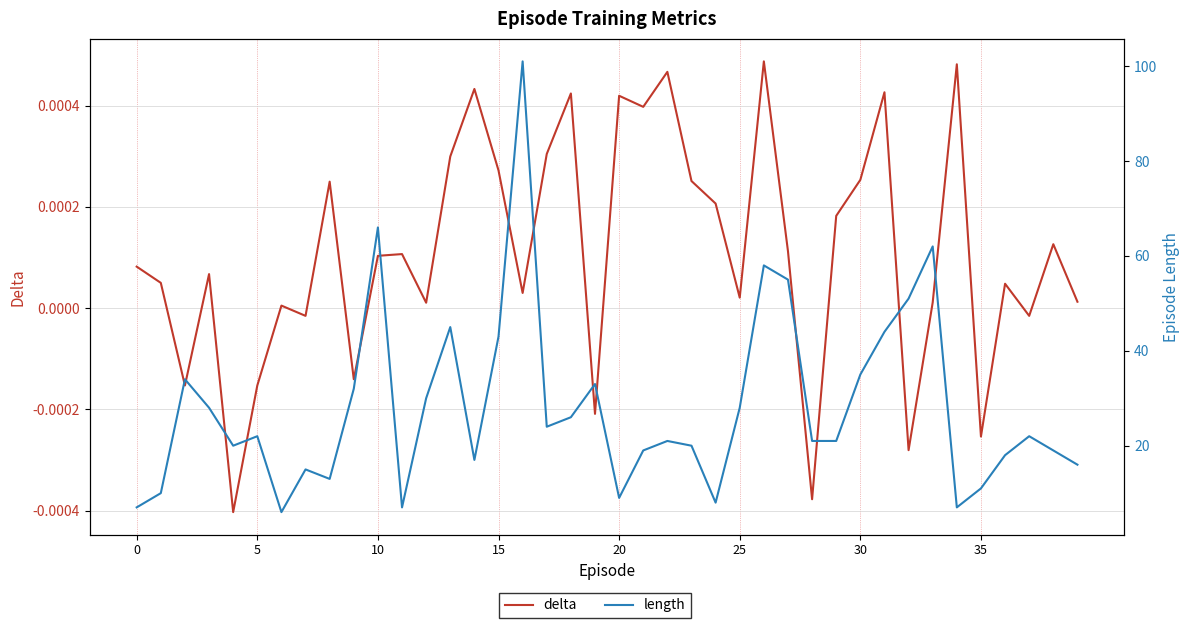

The value of length at 30 is 17.1. True or false?

False